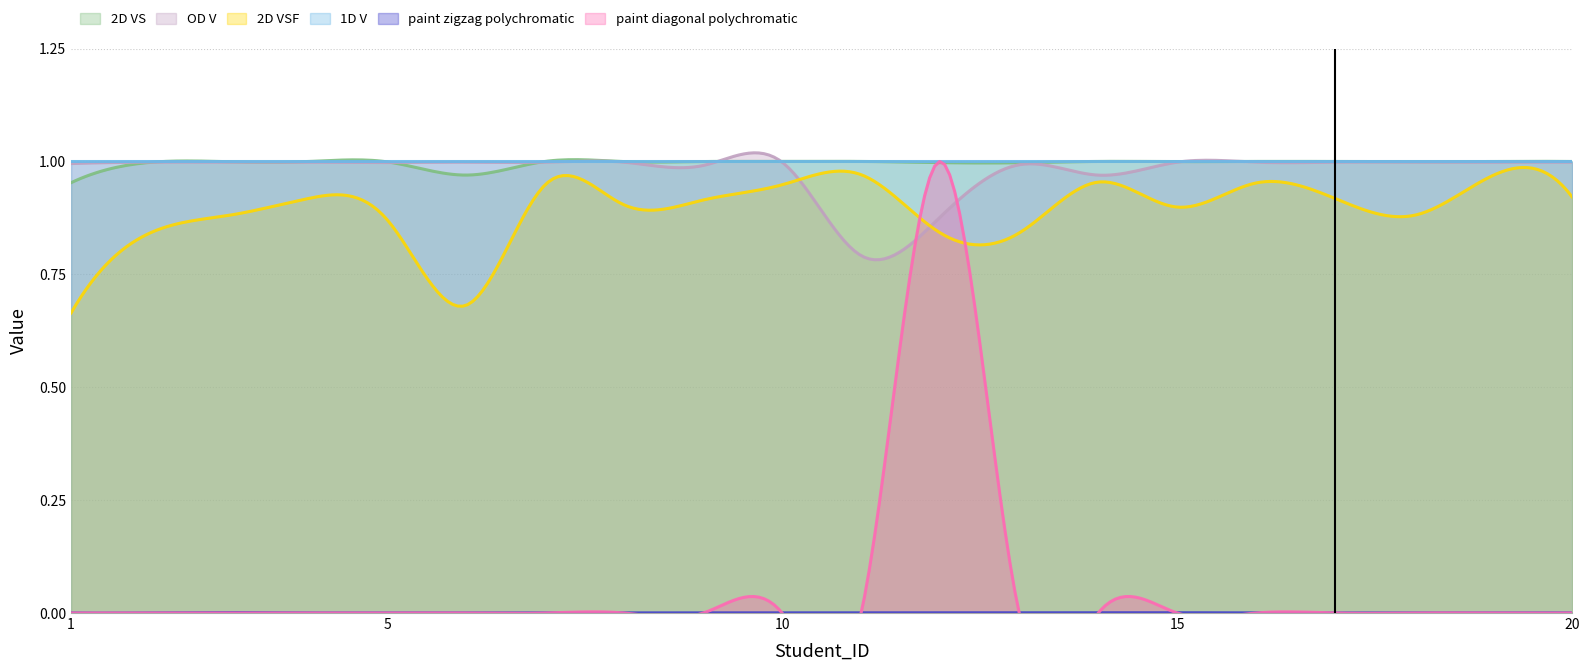

True or false: 2D VSF has more than 2 interior local peaks.

True